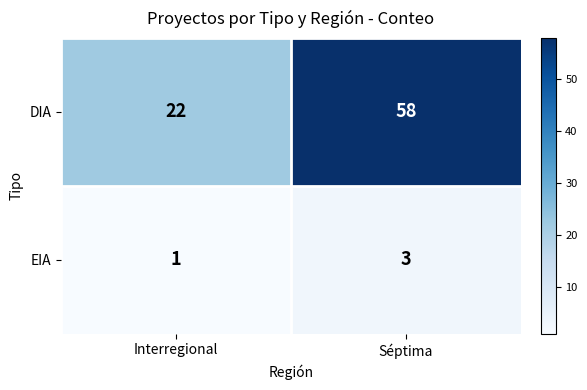

List the series in order of their overall mean, lowest first.

EIA, DIA